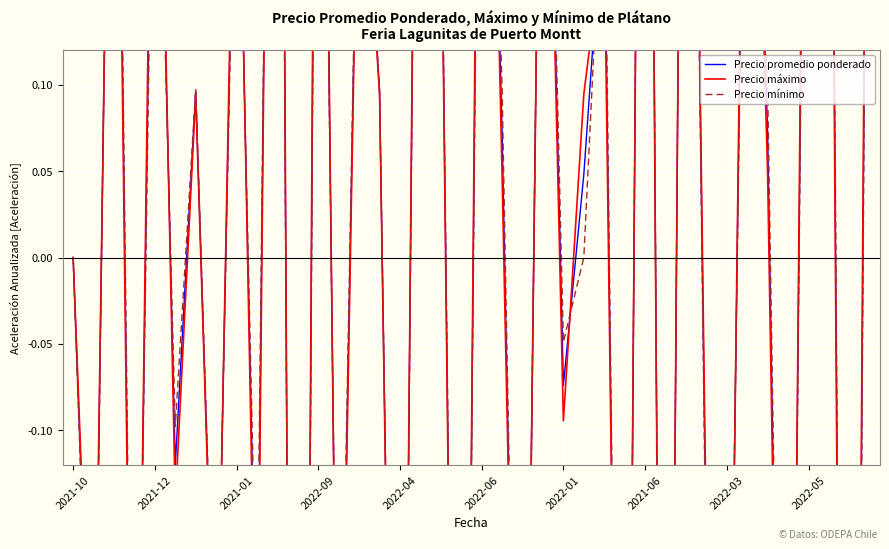

True or false: Precio máximo has more than 1 interior local peaks.

True